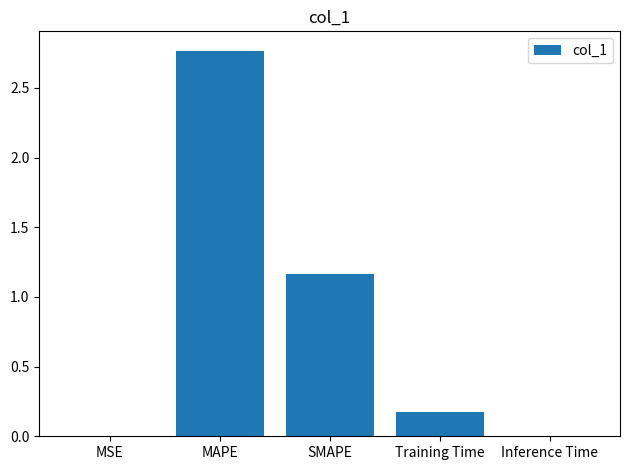

What is the change in value from SMAPE to Inference Time?

-1.2